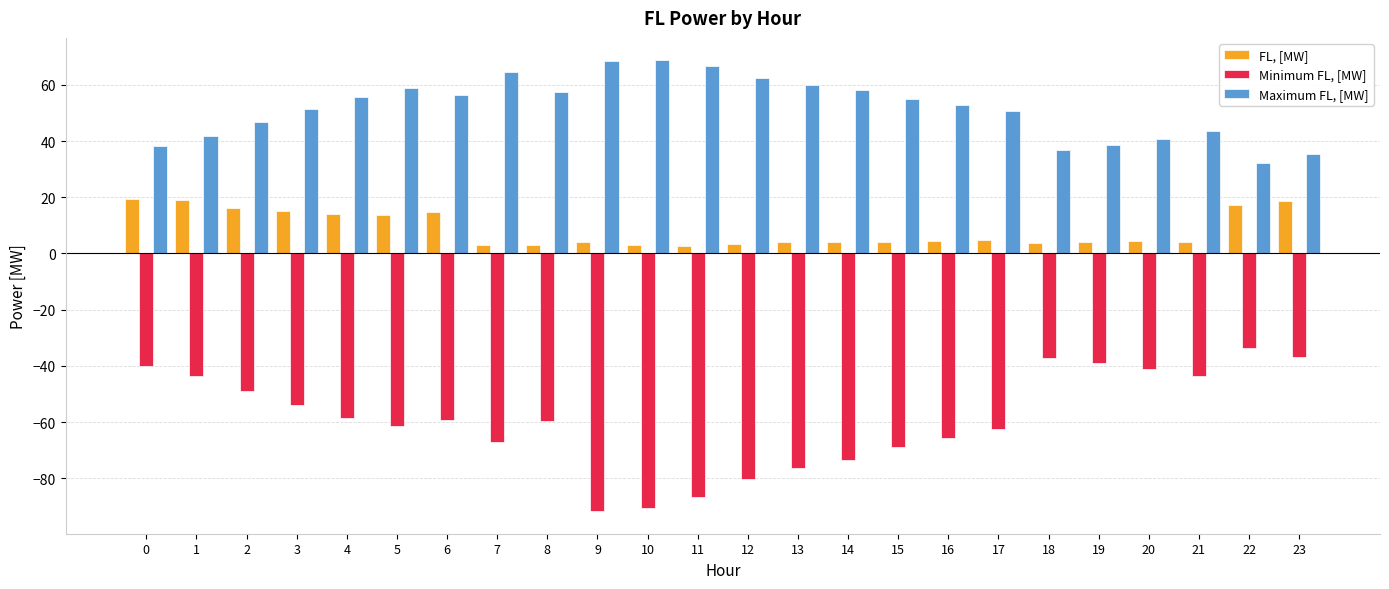

What is the average value of the Minimum FL, [MW] series?

-59.2